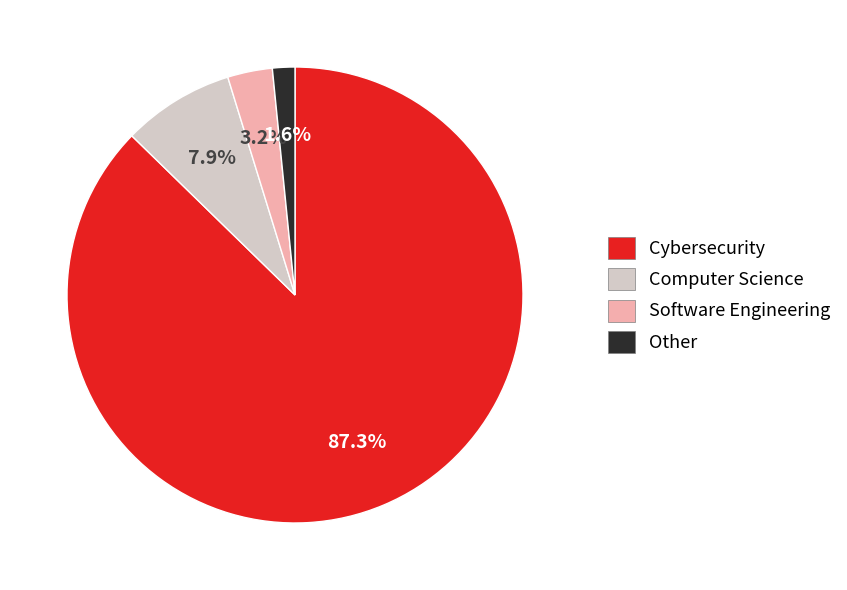

Does any single category account for the majority?

Yes